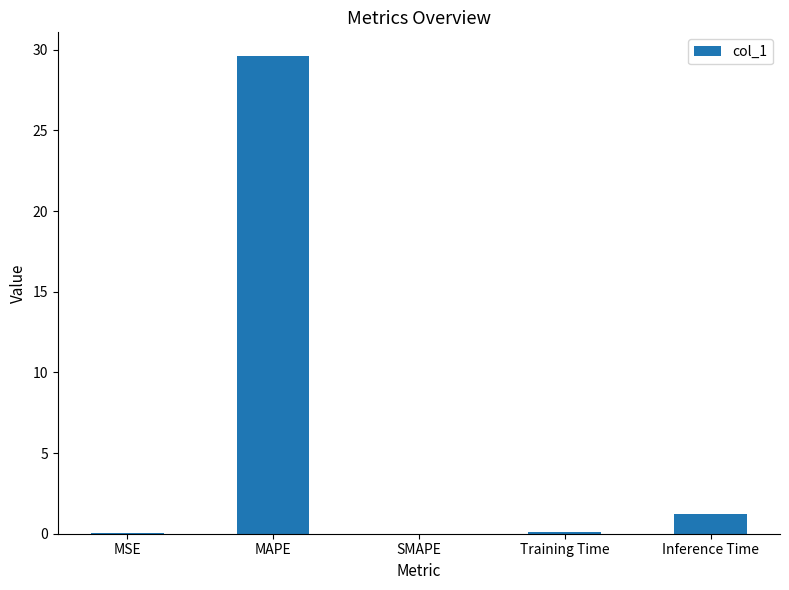

Which label corresponds to the largest value in the chart?

MAPE